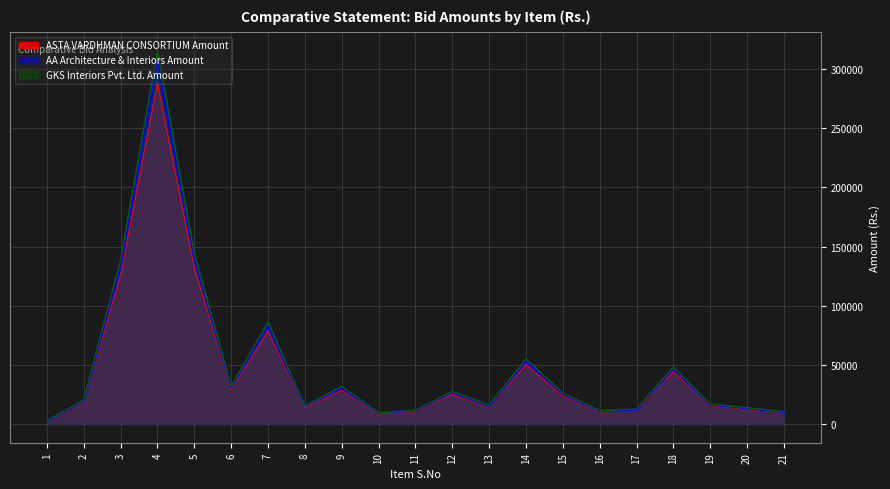

True or false: ASTA VARDHMAN CONSORTIUM Amount and AA Architecture & Interiors Amount intersect in this chart.

False